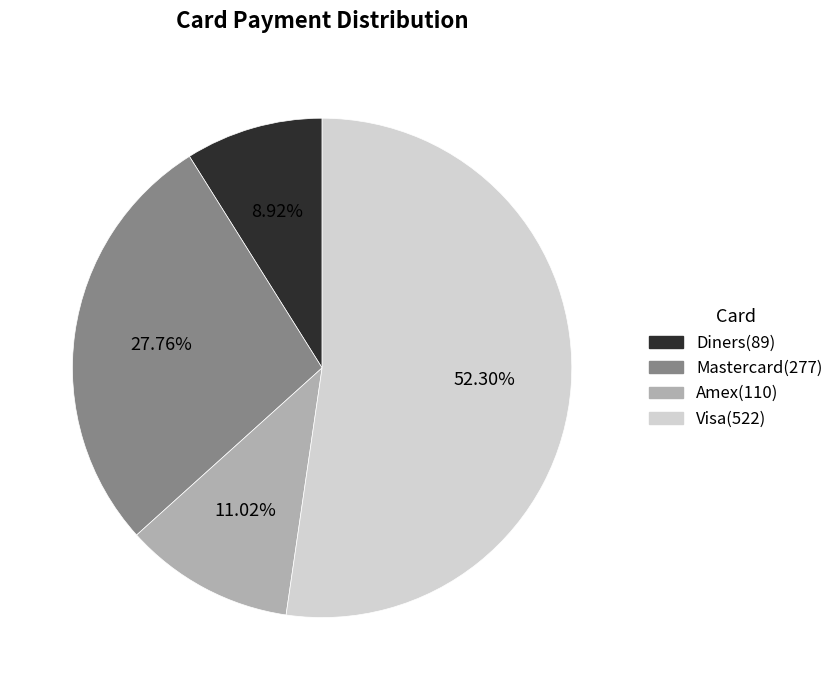

To the nearest percent, what percentage of the pie is Diners?

9%